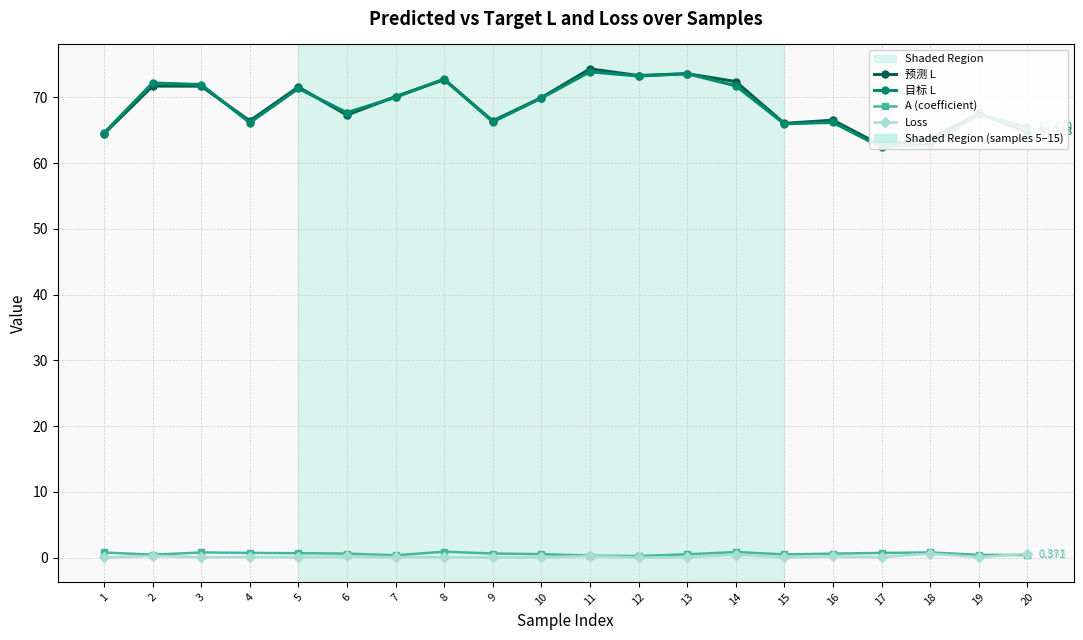

Which series has the widest spread of values?

预测 L